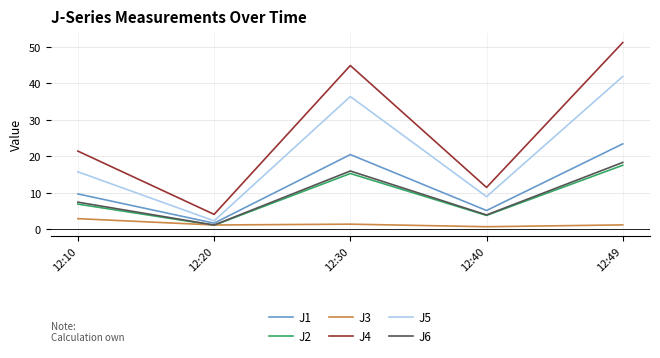

What is the maximum value shown in the chart?

51.2